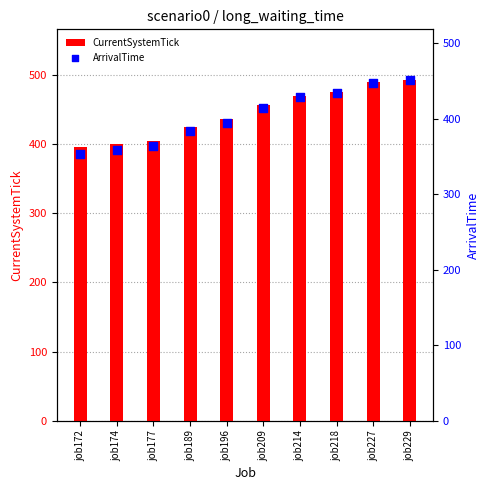

Which series contains the highest Y value?

CurrentSystemTick